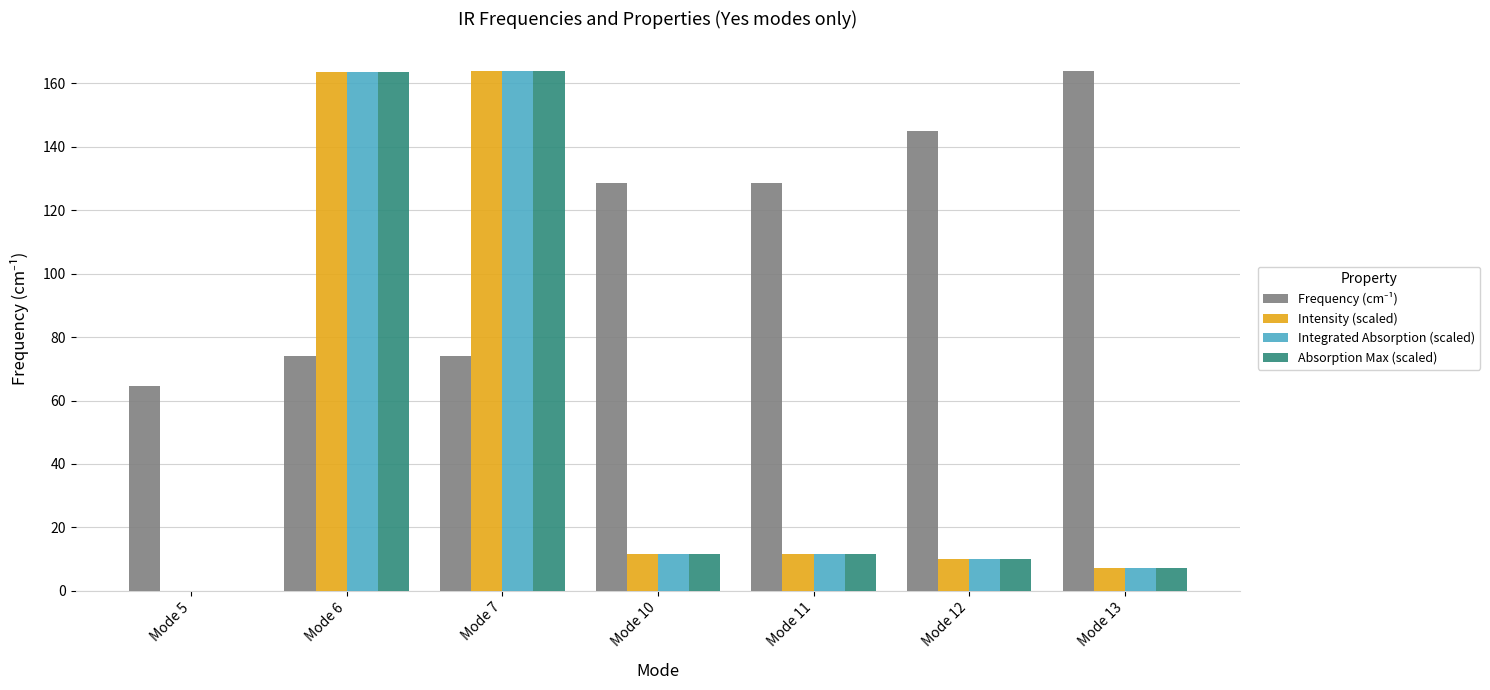

What is the approximate value of Absorption Max (scaled) at Mode 11?

11.5